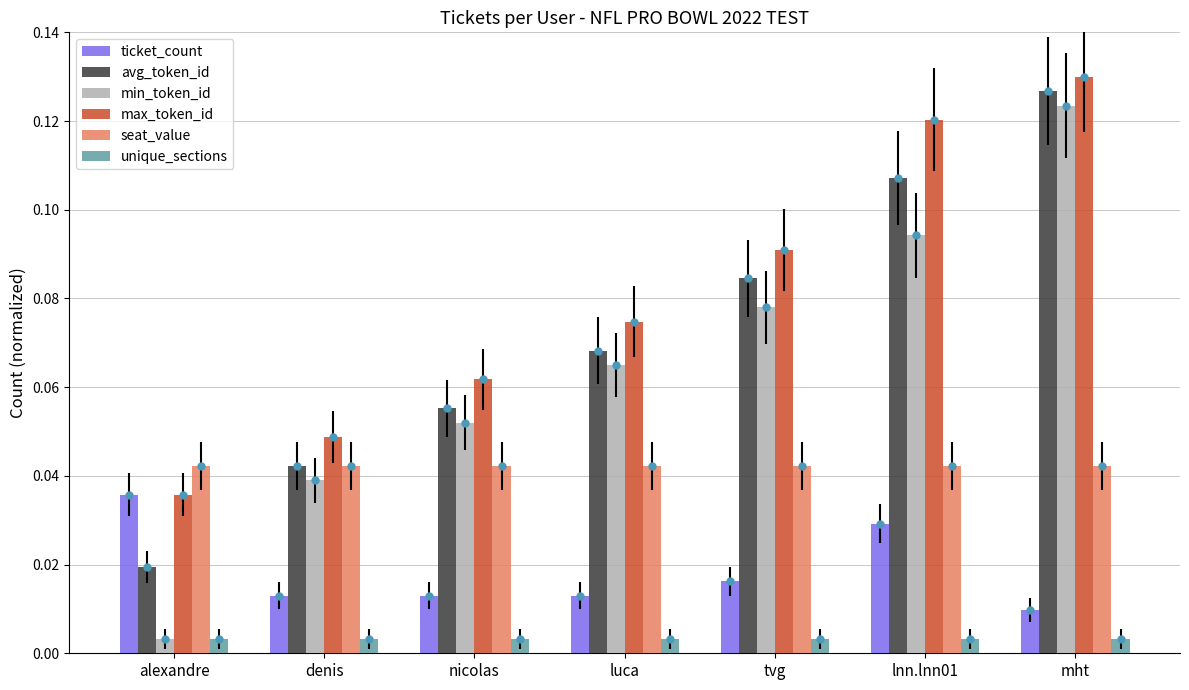

Which series has the widest spread of values?

min_token_id